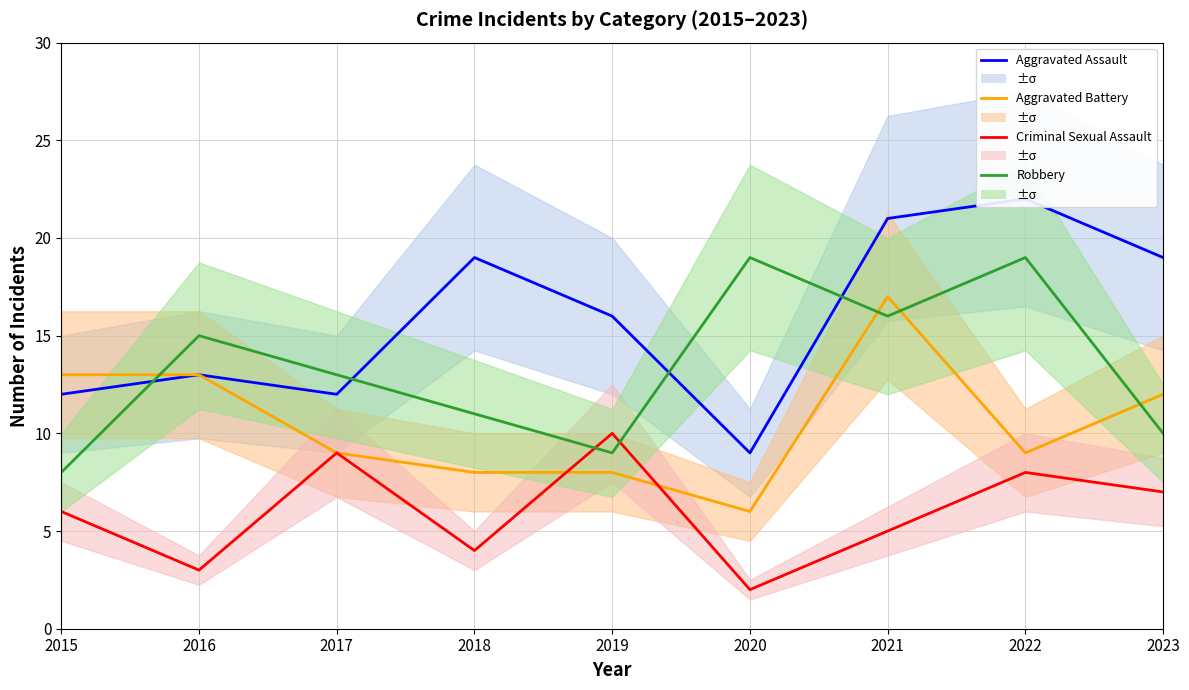

What is the average value of the Aggravated Assault series?

16